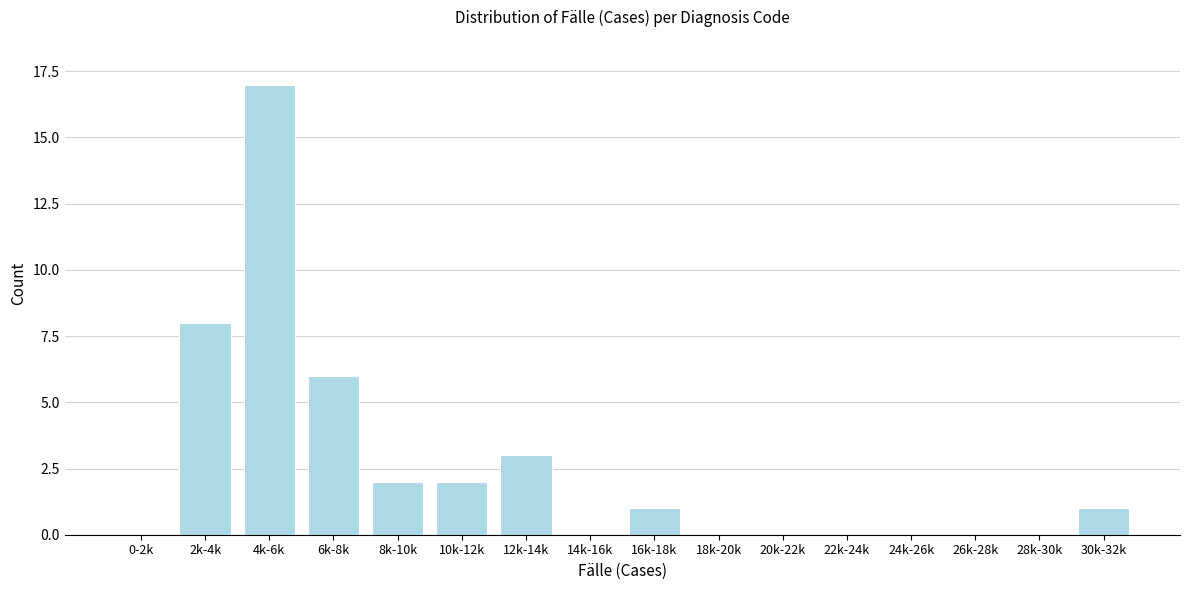

Reading right to left, list all the values displayed in this chart.

30k-32k=1	28k-30k=0	26k-28k=0	24k-26k=0	22k-24k=0	20k-22k=0	18k-20k=0	16k-18k=1	14k-16k=0	12k-14k=3	10k-12k=2	8k-10k=2	6k-8k=6	4k-6k=17	2k-4k=8	0-2k=0